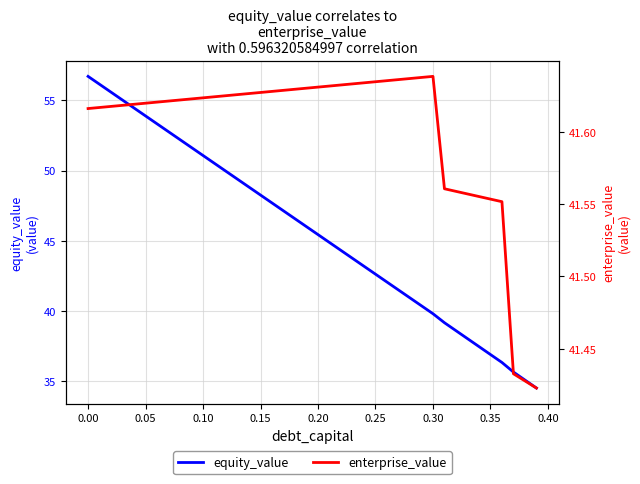

What is the maximum value shown in the chart?

56.7